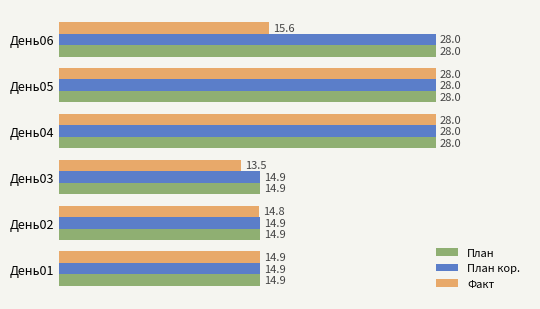

What is the total value across all series at День03?

43.3